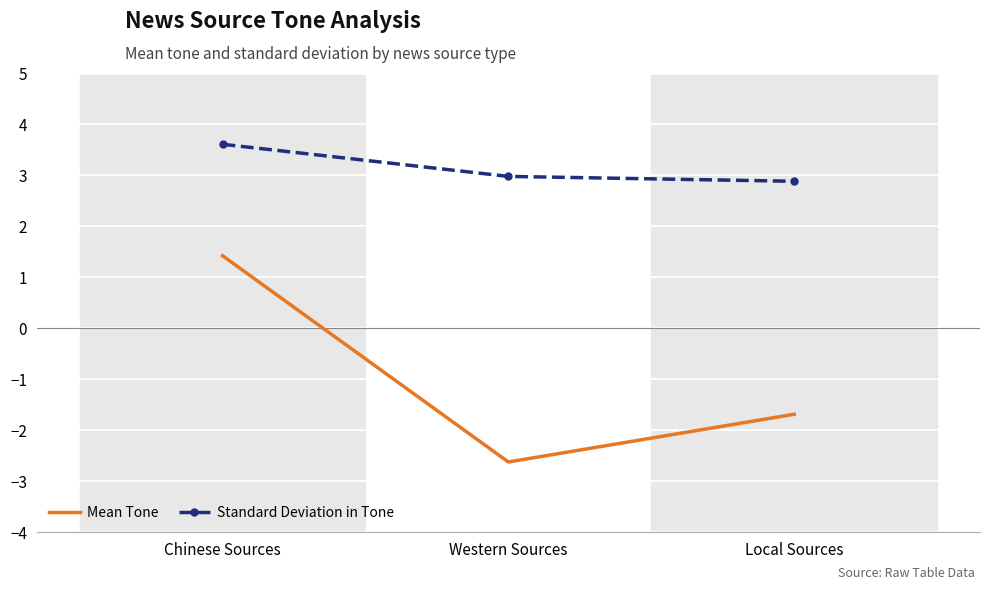

What is the smallest value displayed?

-2.6